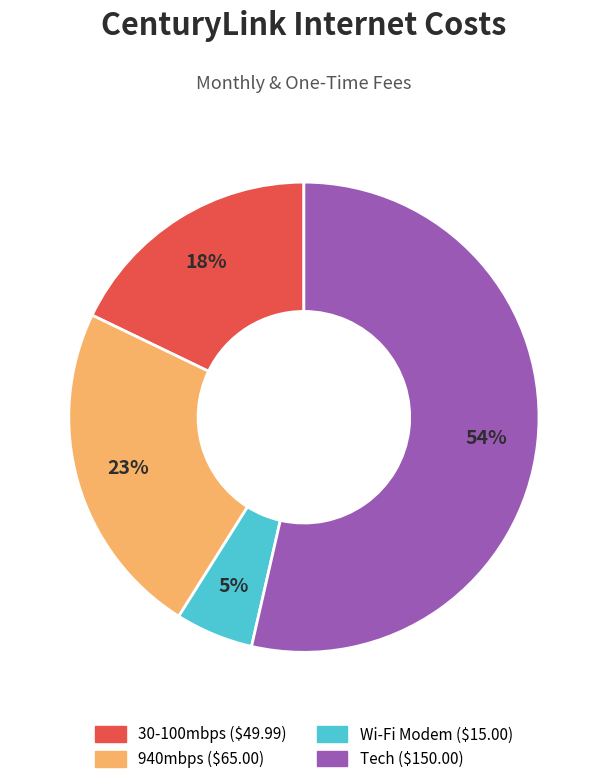

What percentage is the 30-100mbps slice, to the nearest percent?

18%